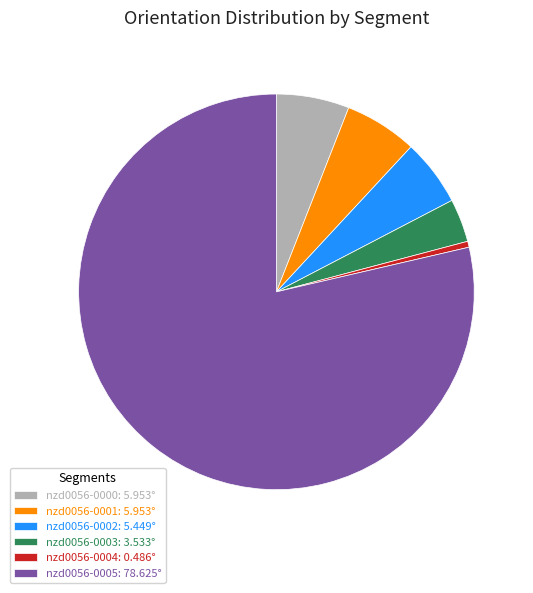

Which slice is the smallest?

nzd0056-0004